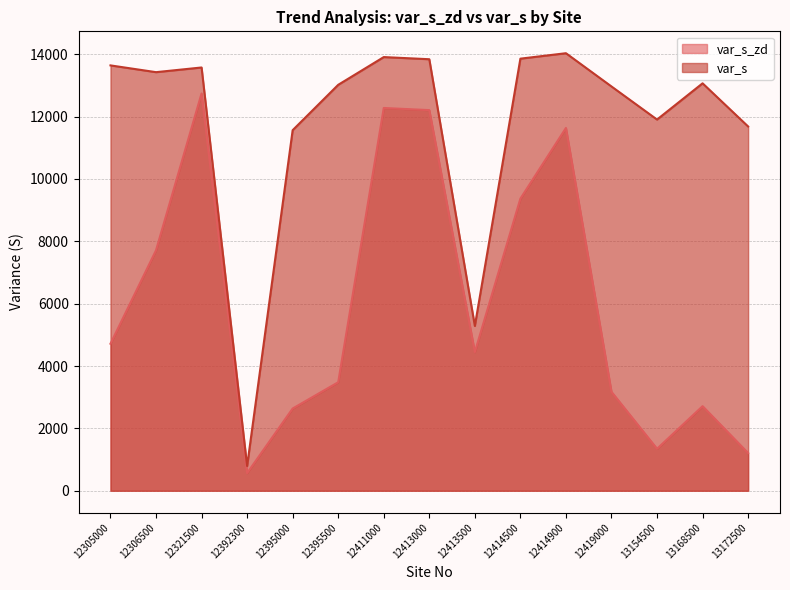

What are all the series names shown in the legend?

var_s_zd, var_s